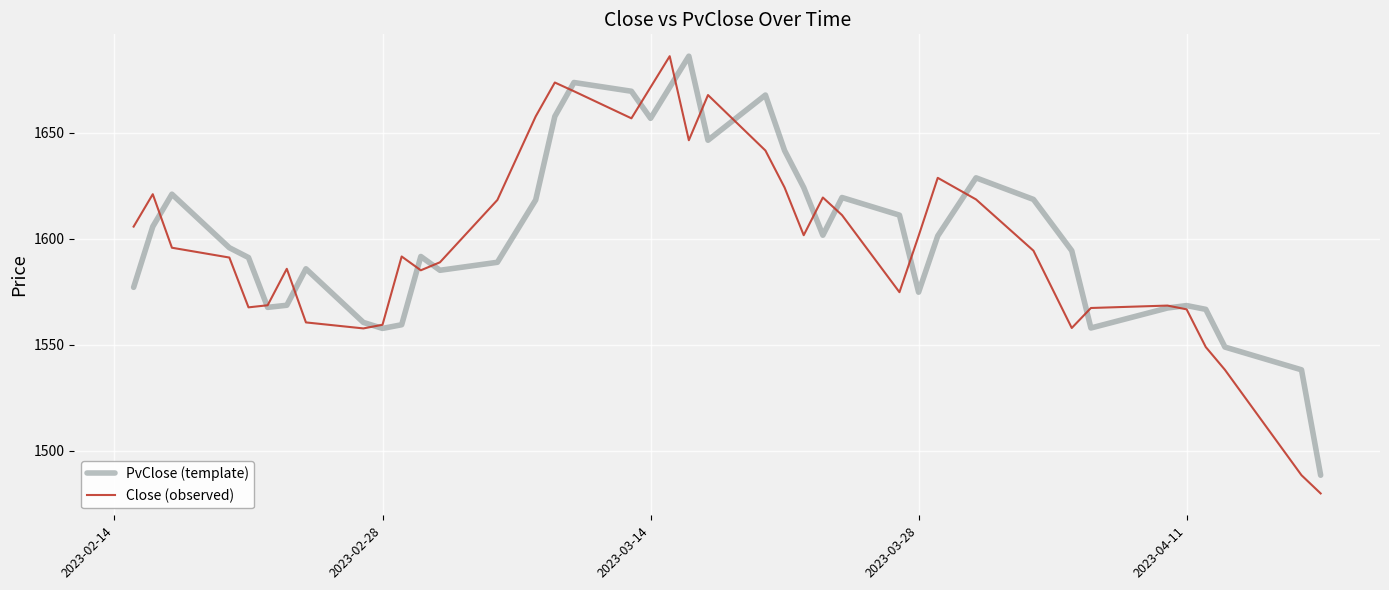

What is the highest value of the Close (observed) series?

1686.1